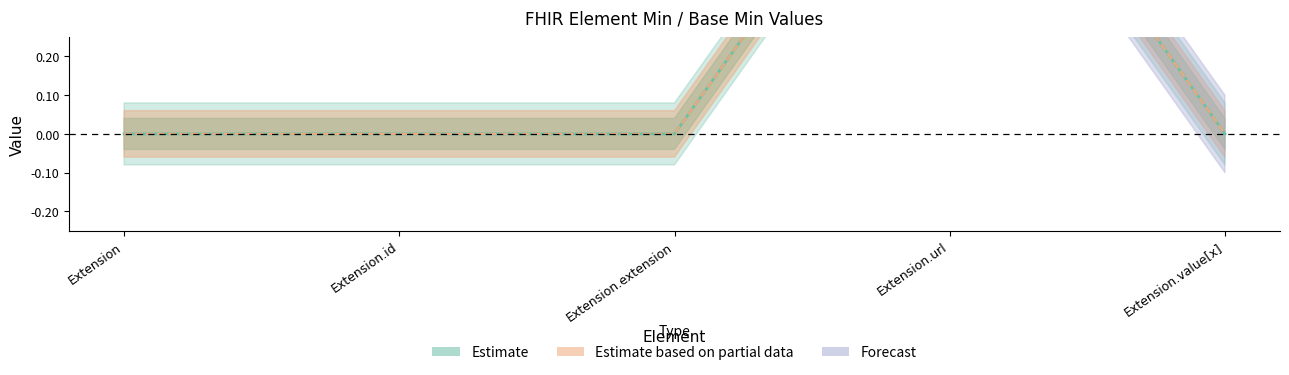

True or false: Base Min and Min cross at least once.

False